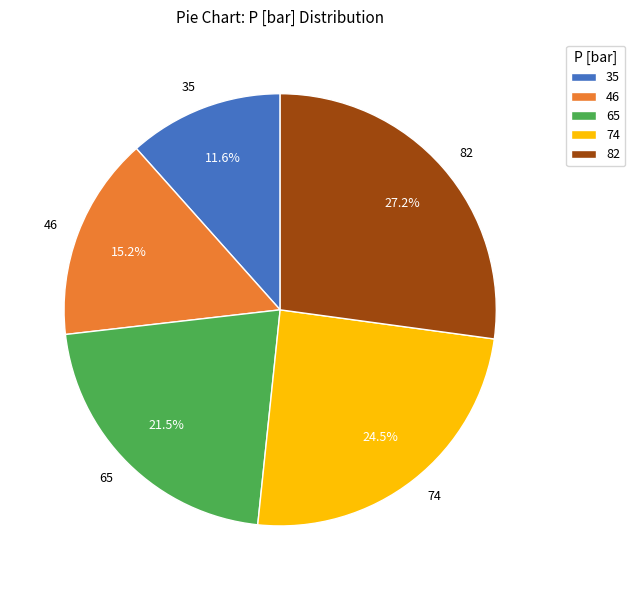

Rank the categories by value from highest to lowest.

82, 74, 65, 46, 35